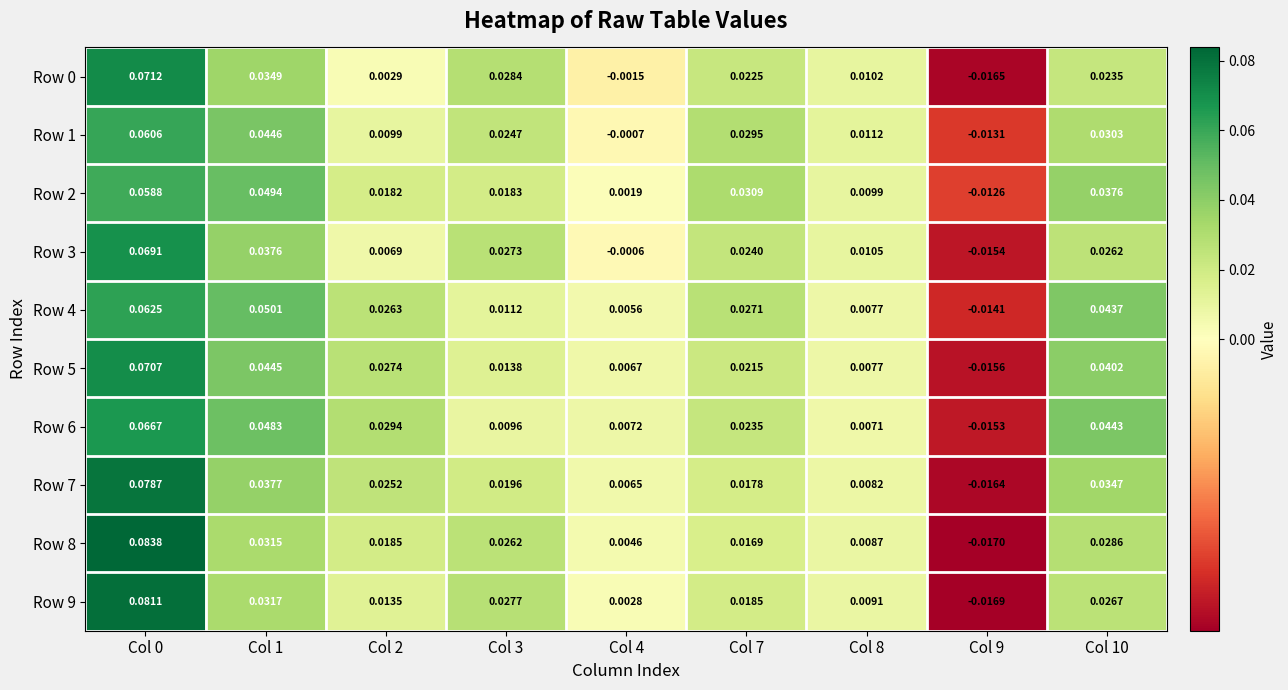

Which series has the largest total across all categories?

Row 6